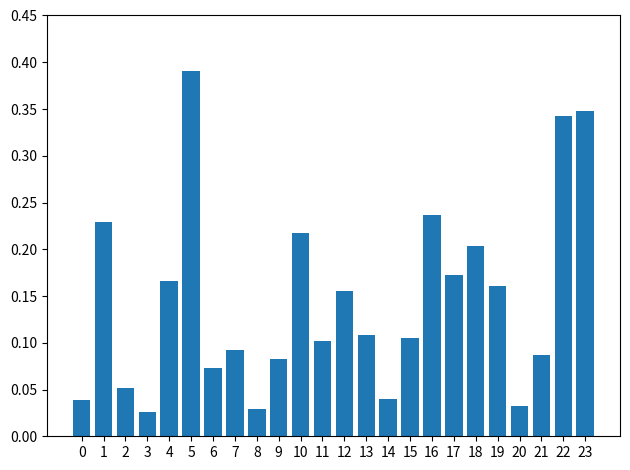

Does the chart contain stacked bars?

No